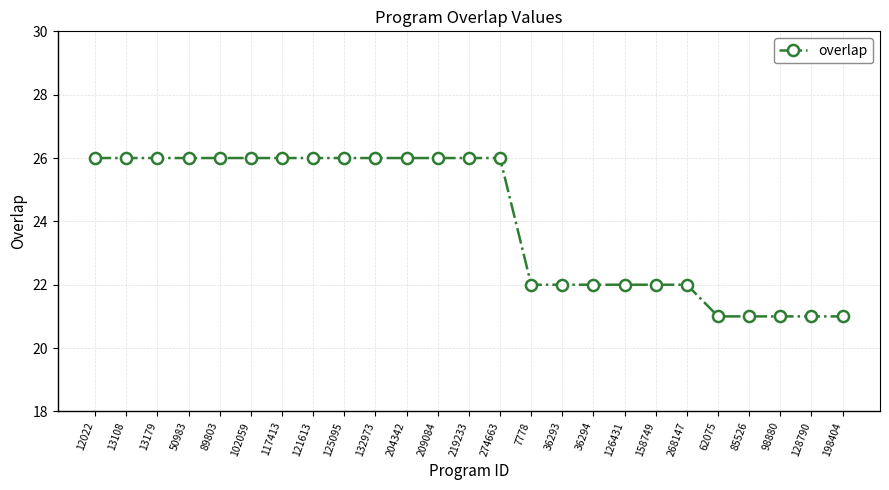

Which has a higher value, 274663 or 158749?

274663